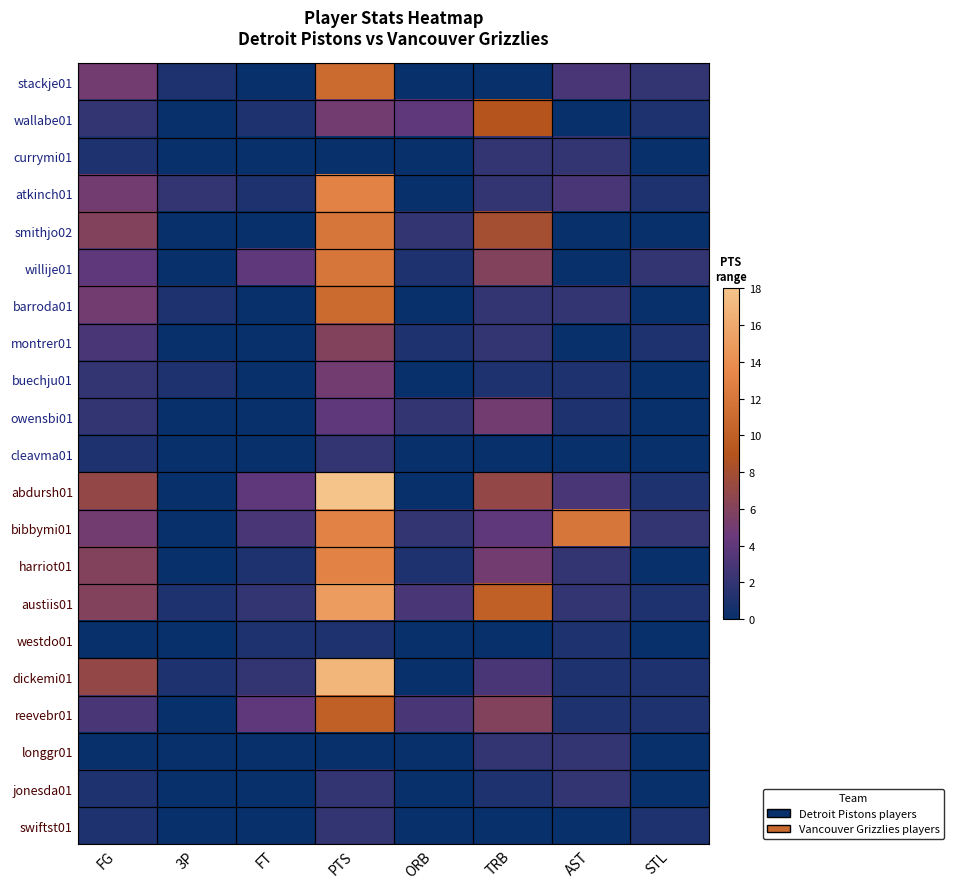

At TRB, list the series in order from largest to smallest.

austiis01, wallabe01, smithjo02, abdursh01, willije01, reevebr01, owensbi01, harriot01, bibbymi01, dickemi01, currymi01, atkinch01, barroda01, montrer01, longgr01, buechju01, jonesda01, stackje01, cleavma01, westdo01, swiftst01